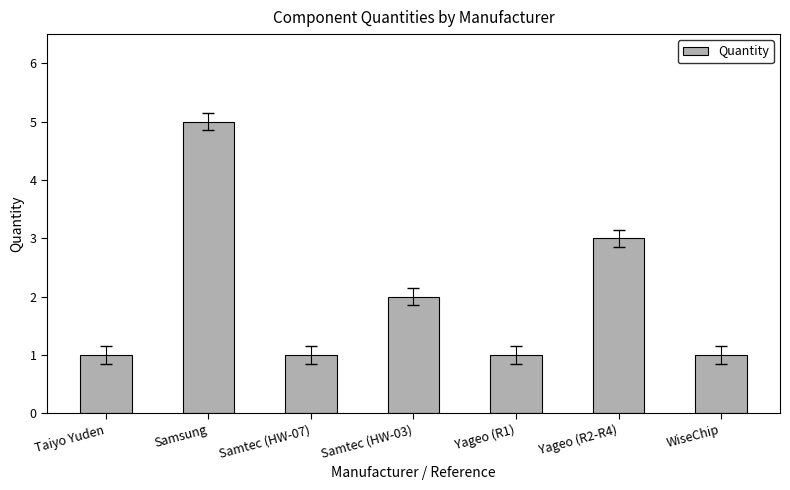

What is the maximum value shown in the chart?

5